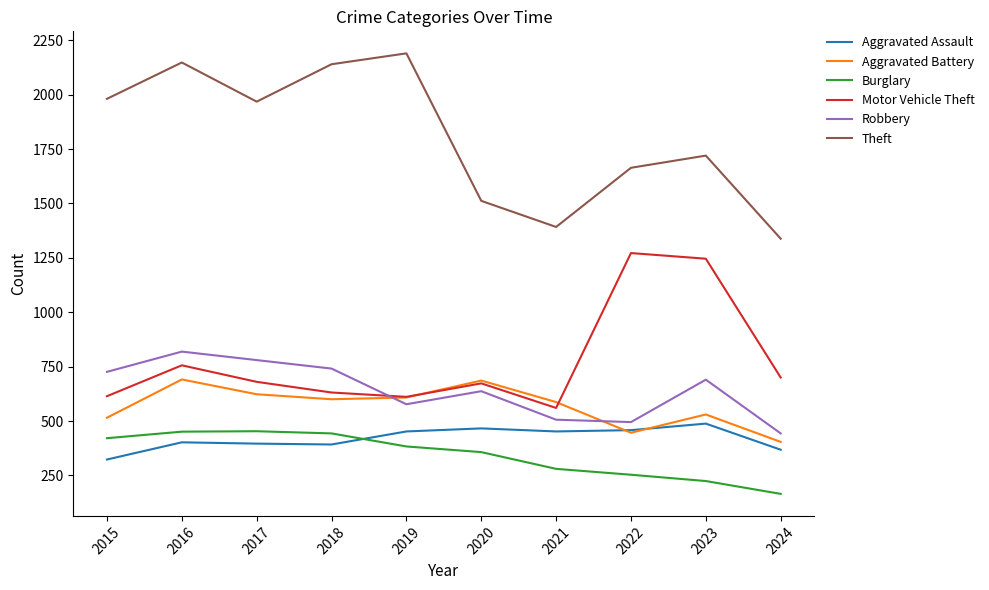

What are all the series names shown in the legend?

Aggravated Assault, Aggravated Battery, Burglary, Motor Vehicle Theft, Robbery, Theft